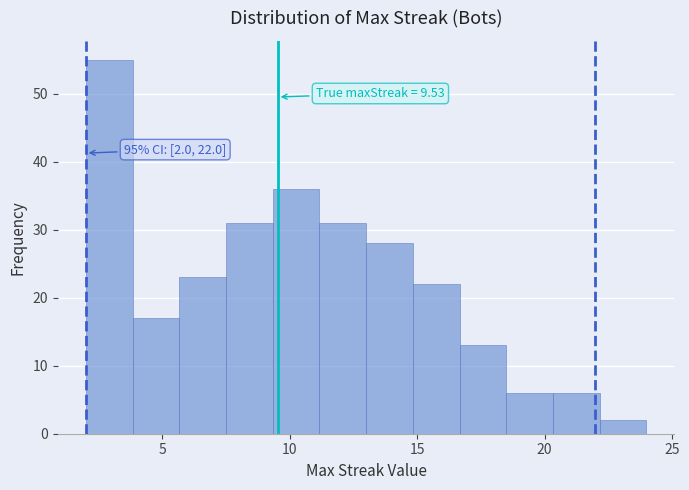

Around what value on the x-axis is the tallest bar? Give the approximate position of its centre, as read against the axis.

3.0